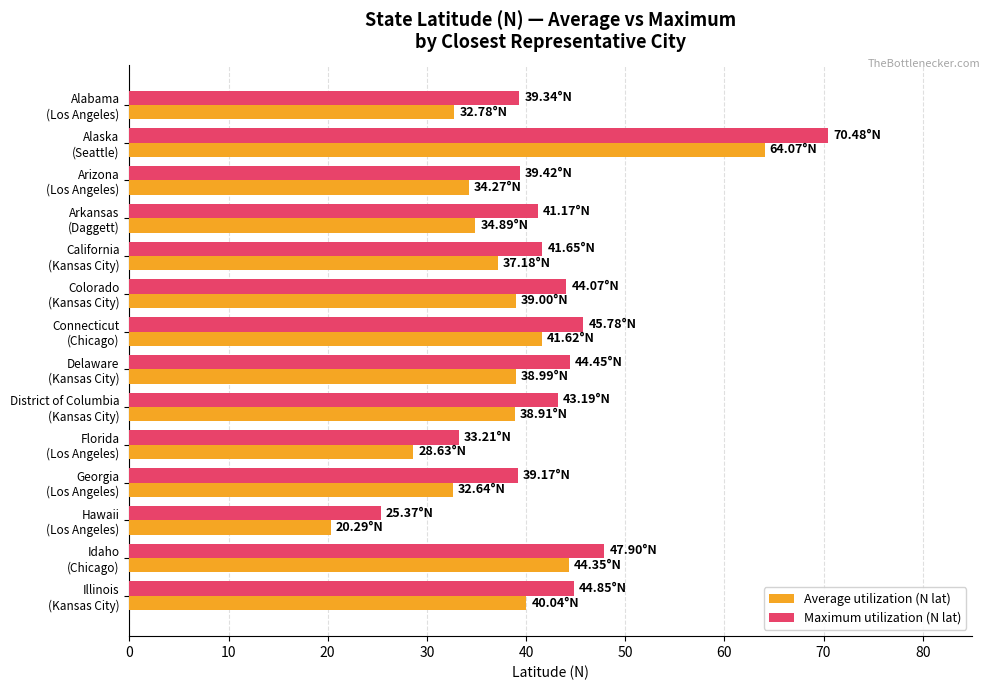

Which series has the widest spread of values?

Maximum utilization (N lat)